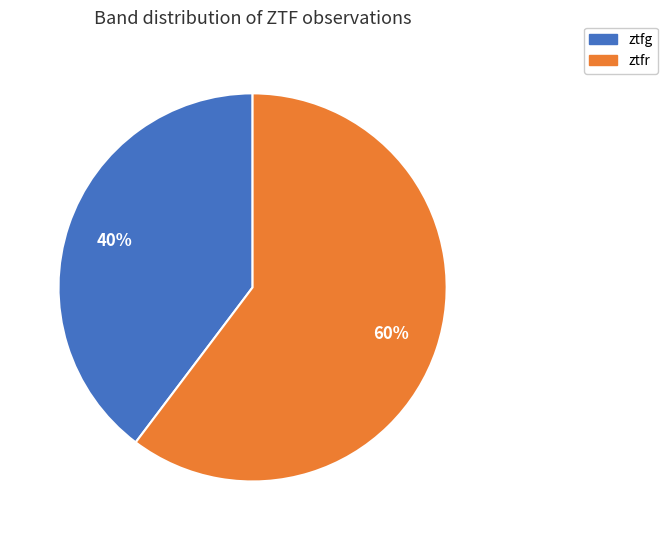

Which has a higher value, ztfg or ztfr?

ztfr